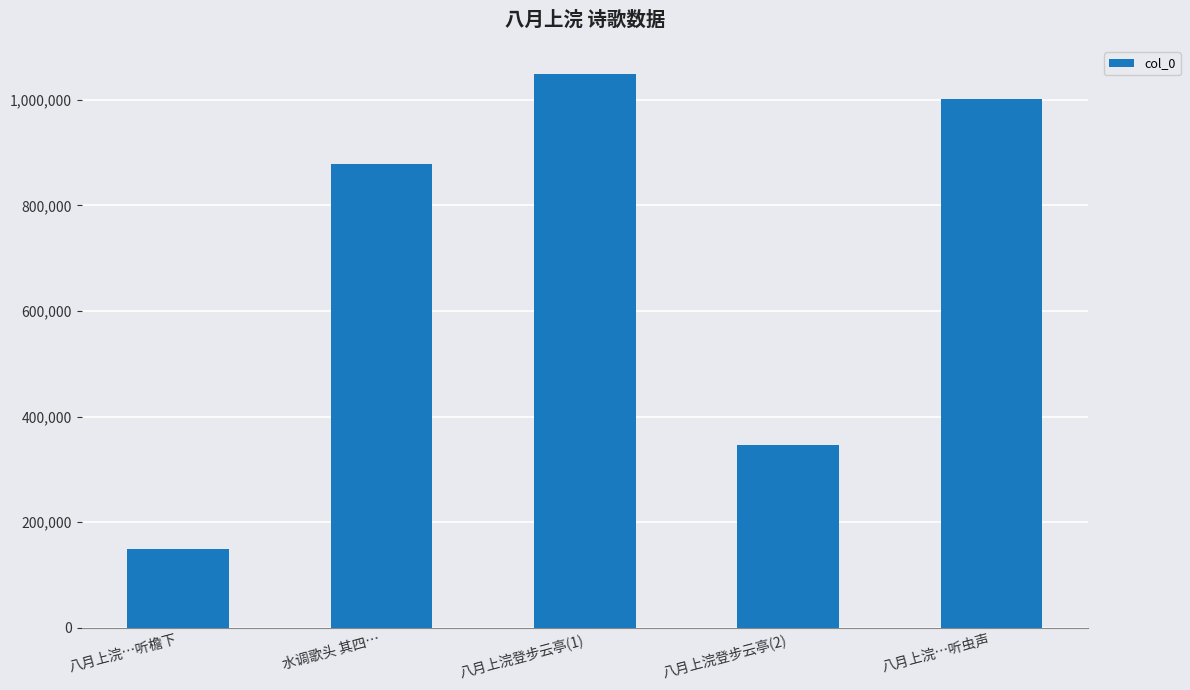

What position from the left is 八月上浣登步云亭(2)?

4